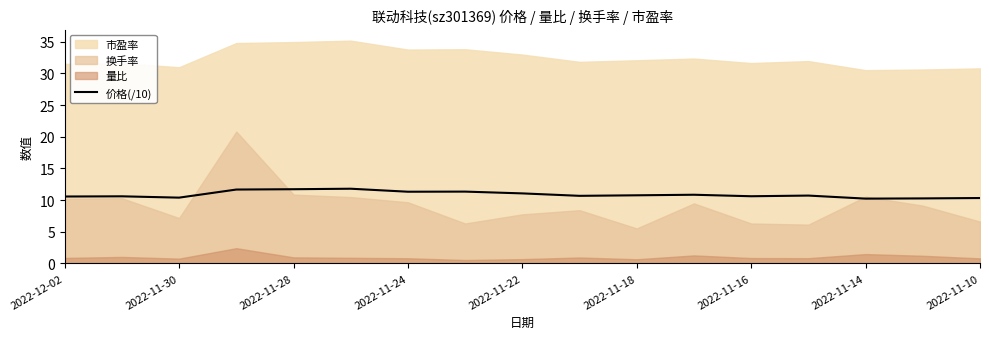

How many data points does each series have?

17